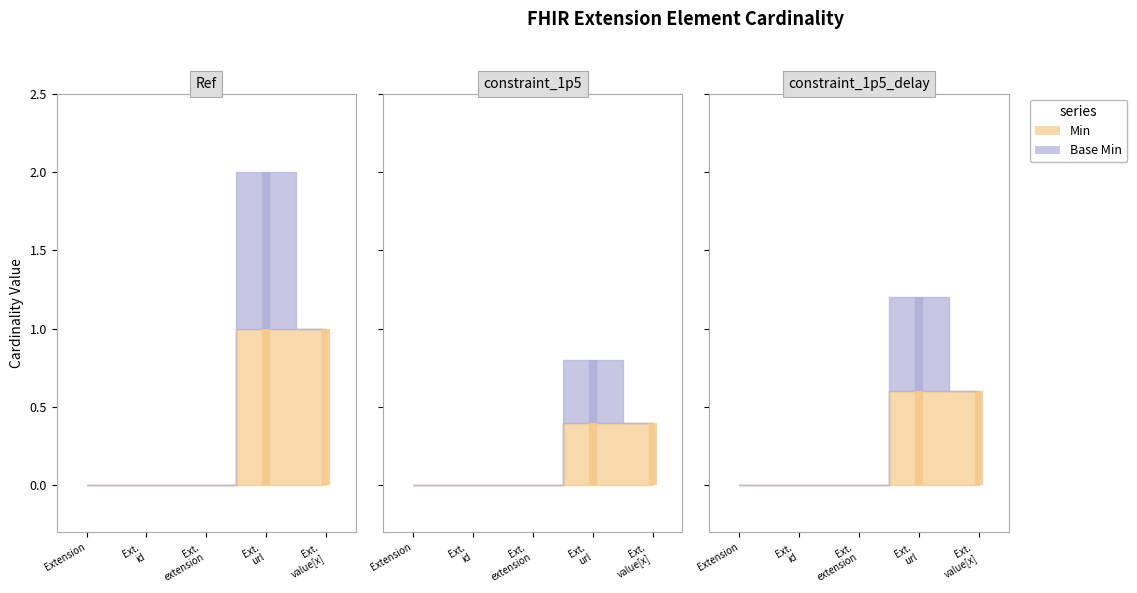

Rank the series at Extension.url from lowest to highest value.

Min, Base Min